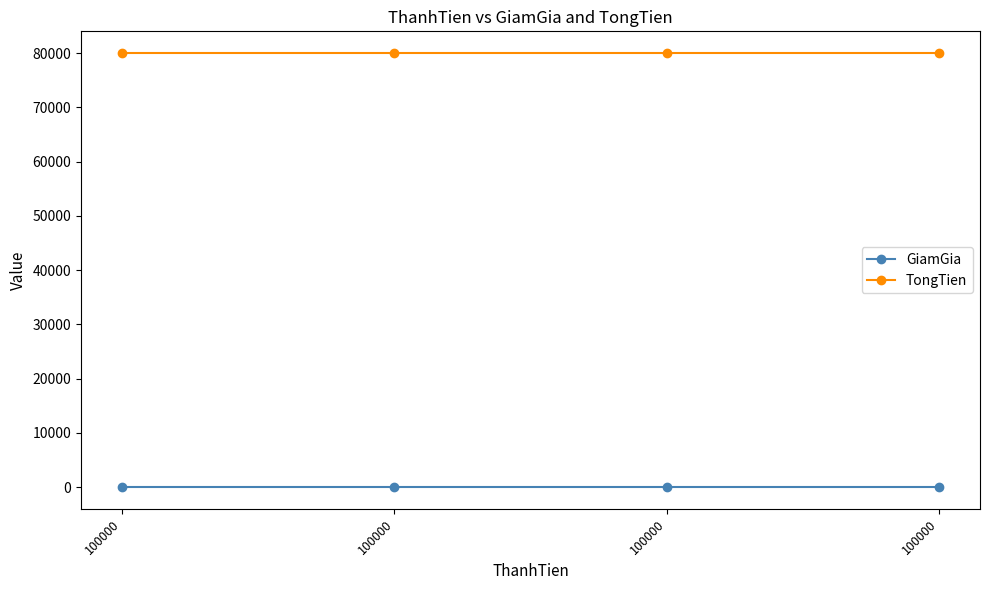

Between 100000 and 100000, which series saw the biggest shift?

GiamGia